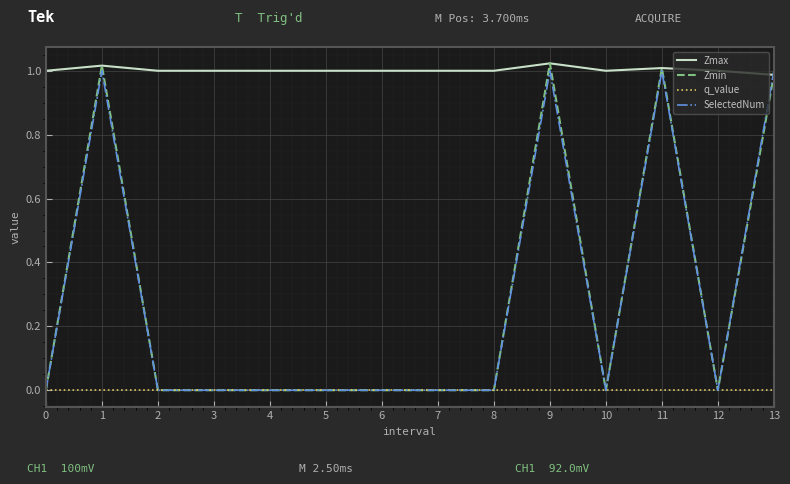

True or false: Zmin has a value of 0.3 at 2.

False